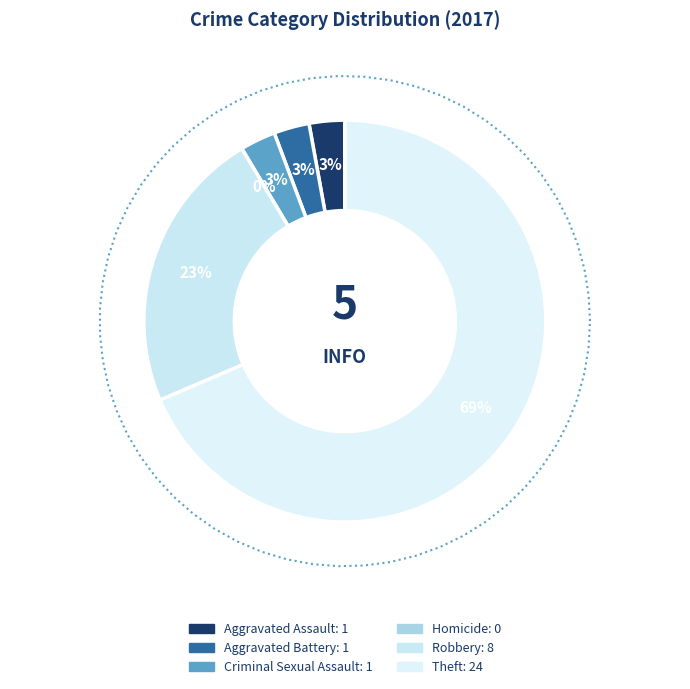

Do Robbery and Theft together represent more than half of the pie?

Yes